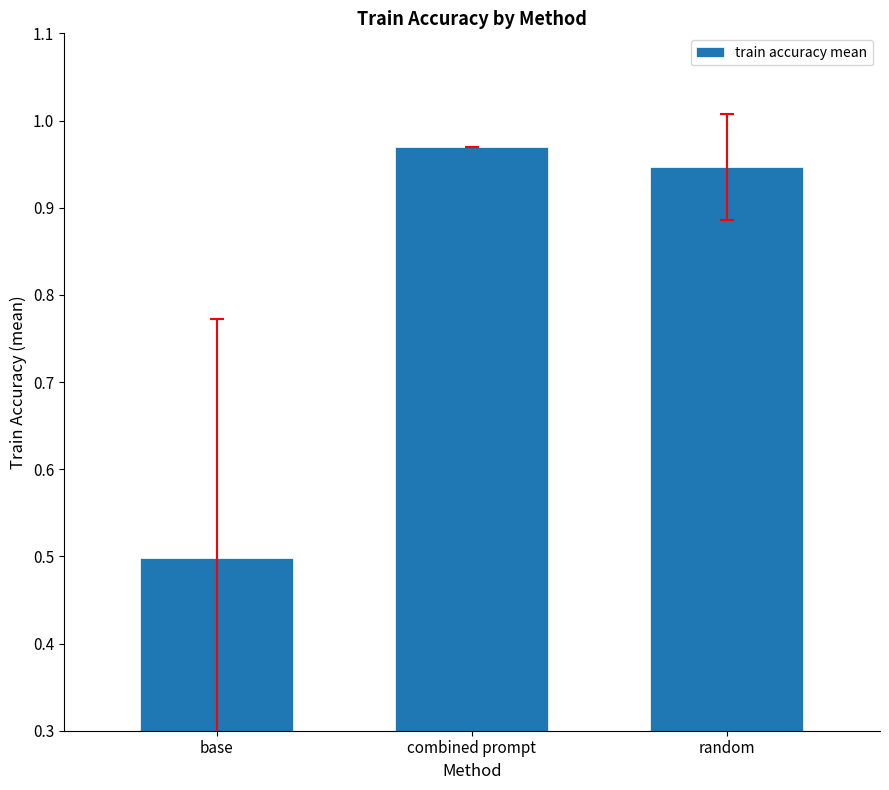

What is the label of the 3rd bar from the left?

random